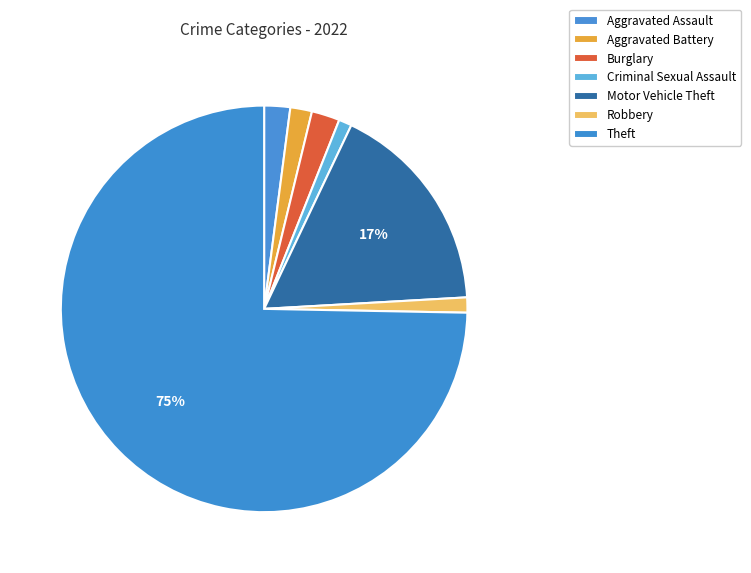

Which slice is the smallest?

Criminal Sexual Assault